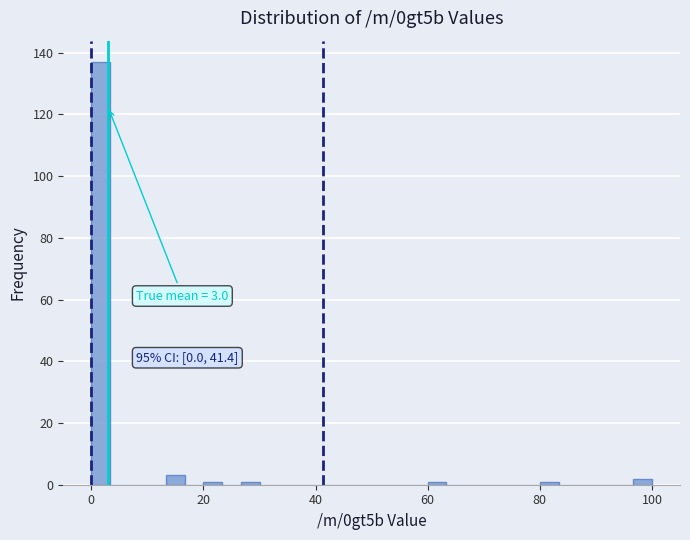

Around what value on the x-axis is the tallest bar? Give the approximate position of its centre, as read against the axis.

2